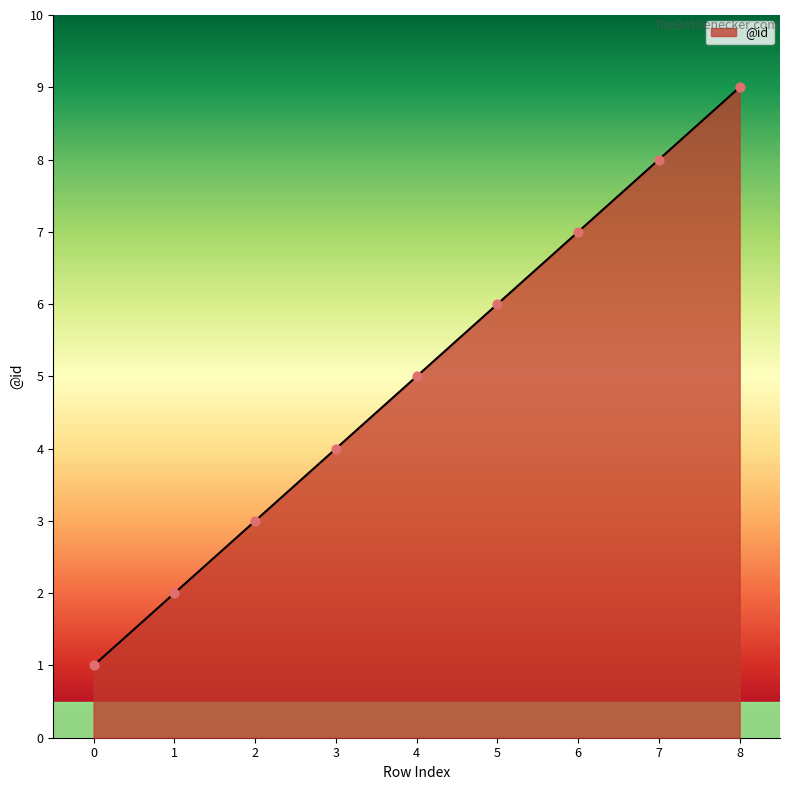

What is the change in value from 2 to 8?

+6